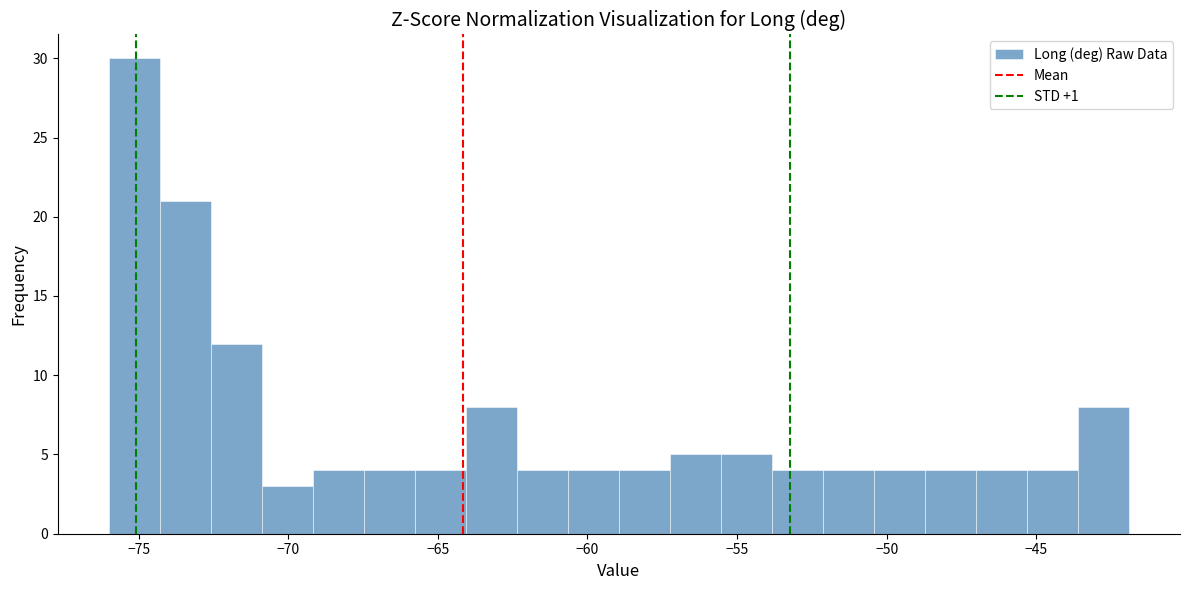

Read against the x-axis, roughly where is the centre of the tallest bar?

-75.0